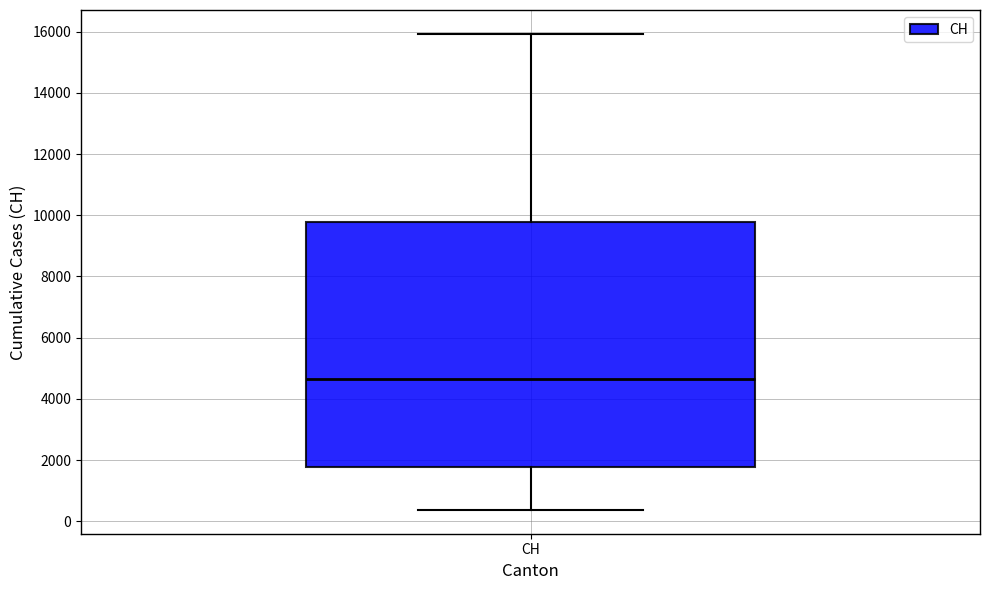

Transcribe this box plot: give where the median line is, the range the box spans, and where the two whiskers end, as read against the y-axis. The values are not printed on the chart, so give them approximately, as read against the axis.

median 4600, box 1800 to 9800, whiskers 400 to 16000